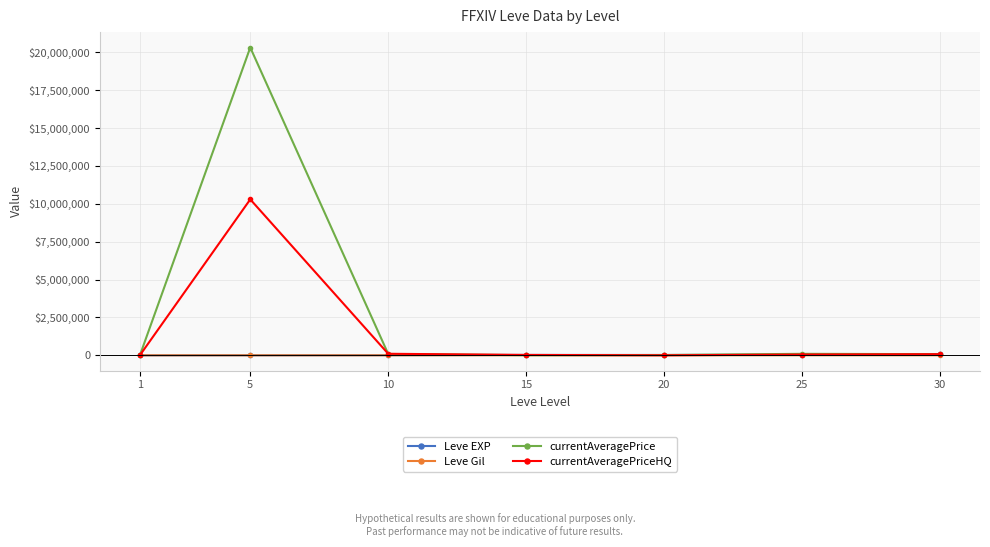

What is the average value of the Leve Gil series?

340.4